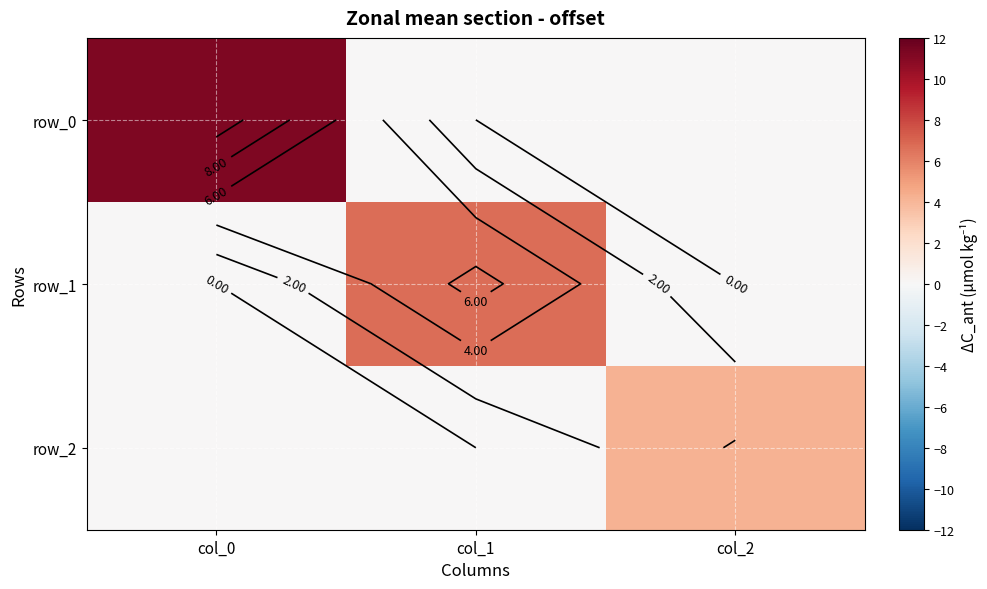

Rank the series by their average value, from lowest to highest.

row_2, row_1, row_0